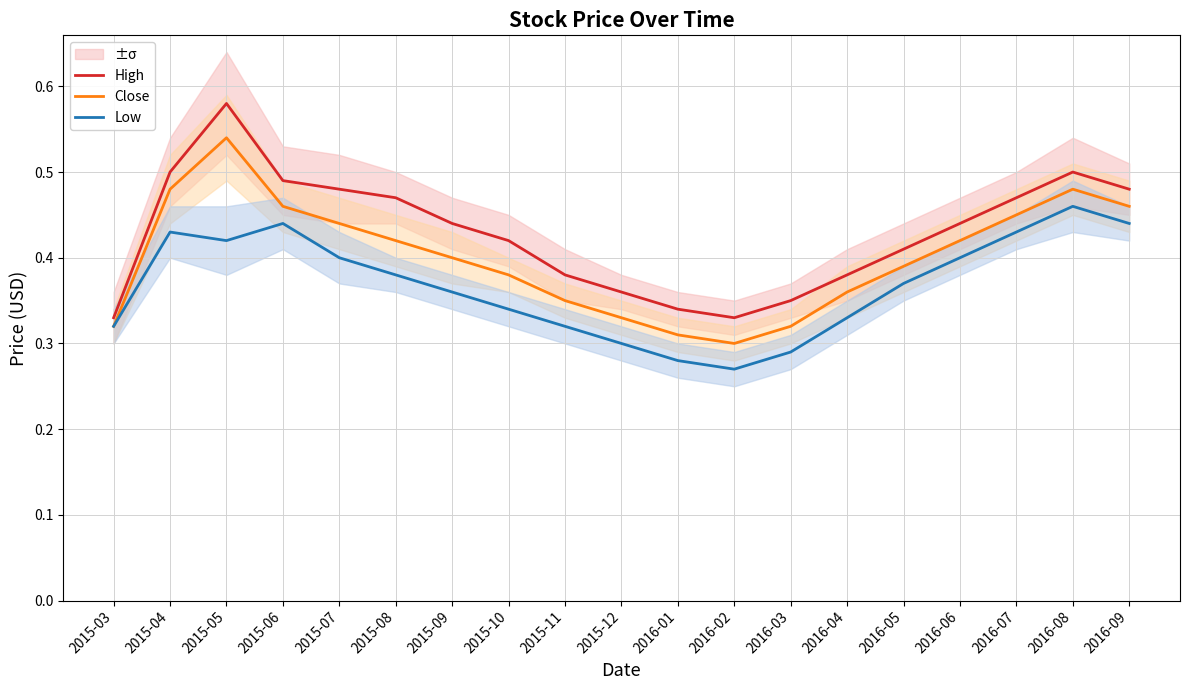

Reading left to right, what are all the values shown in this chart?

High: 2015-03=0.3	2015-04=0.5	2015-05=0.6	2015-06=0.5	2015-07=0.5	2015-08=0.5	2015-09=0.4	2015-10=0.4	2015-11=0.4	2015-12=0.4	2016-01=0.3	2016-02=0.3	2016-03=0.3	2016-04=0.4	2016-05=0.4	2016-06=0.4	2016-07=0.5	2016-08=0.5	2016-09=0.5
Close: 2015-03=0.3	2015-04=0.5	2015-05=0.5	2015-06=0.5	2015-07=0.4	2015-08=0.4	2015-09=0.4	2015-10=0.4	2015-11=0.3	2015-12=0.3	2016-01=0.3	2016-02=0.3	2016-03=0.3	2016-04=0.4	2016-05=0.4	2016-06=0.4	2016-07=0.5	2016-08=0.5	2016-09=0.5
Low: 2015-03=0.3	2015-04=0.4	2015-05=0.4	2015-06=0.4	2015-07=0.4	2015-08=0.4	2015-09=0.4	2015-10=0.3	2015-11=0.3	2015-12=0.3	2016-01=0.3	2016-02=0.3	2016-03=0.3	2016-04=0.3	2016-05=0.4	2016-06=0.4	2016-07=0.4	2016-08=0.5	2016-09=0.4